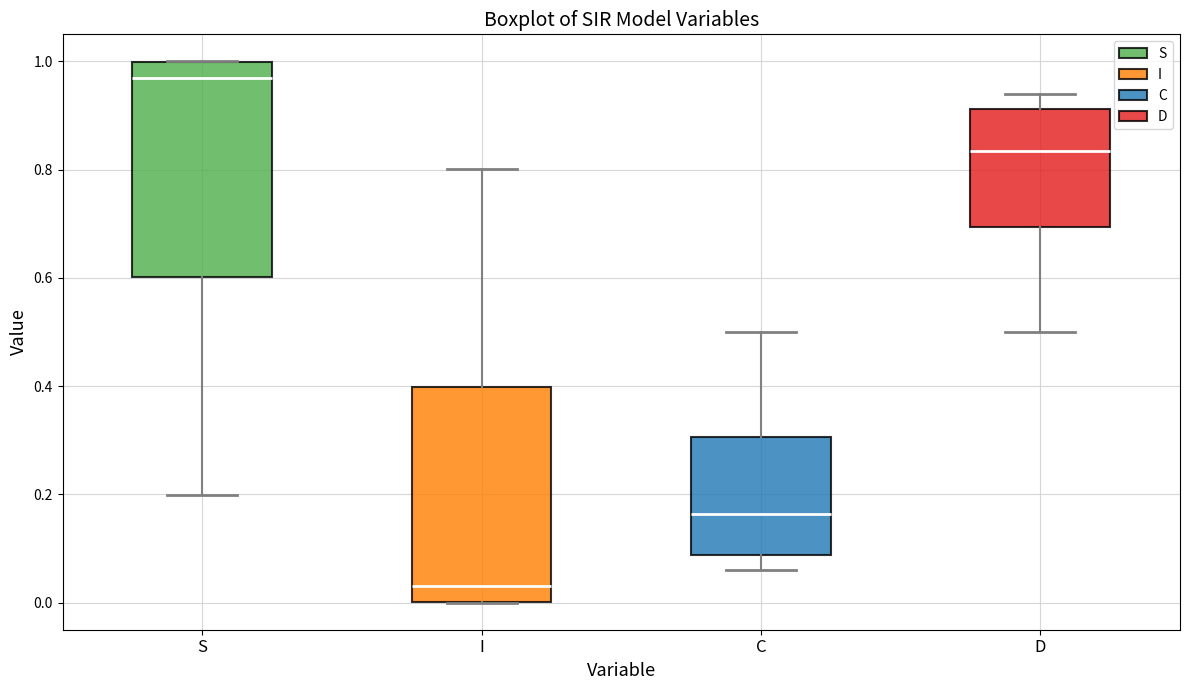

Where is the lower edge of the box for I on the y-axis? The values are not printed on the chart, so give them approximately, as read against the axis.

0.00